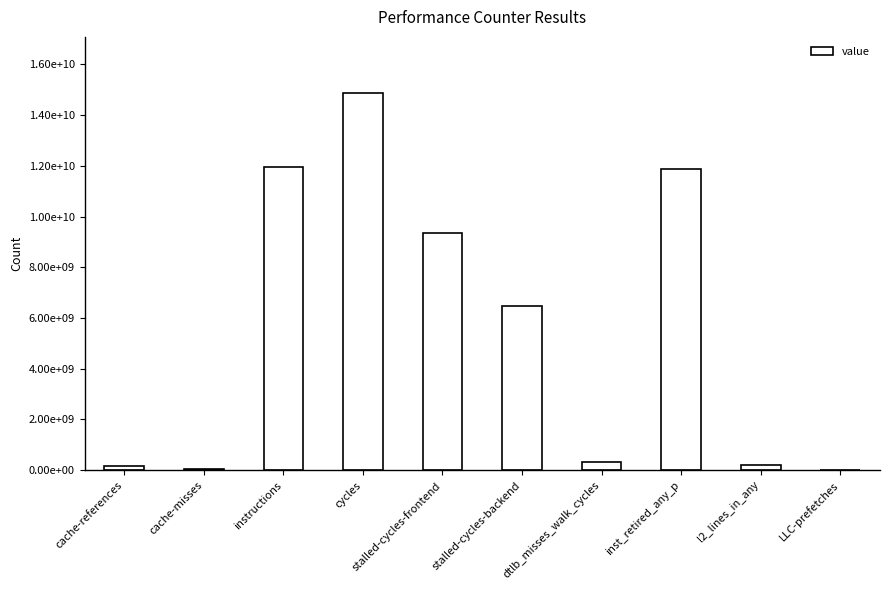

What value does the data have at cache-misses, to the nearest 50?

44103500